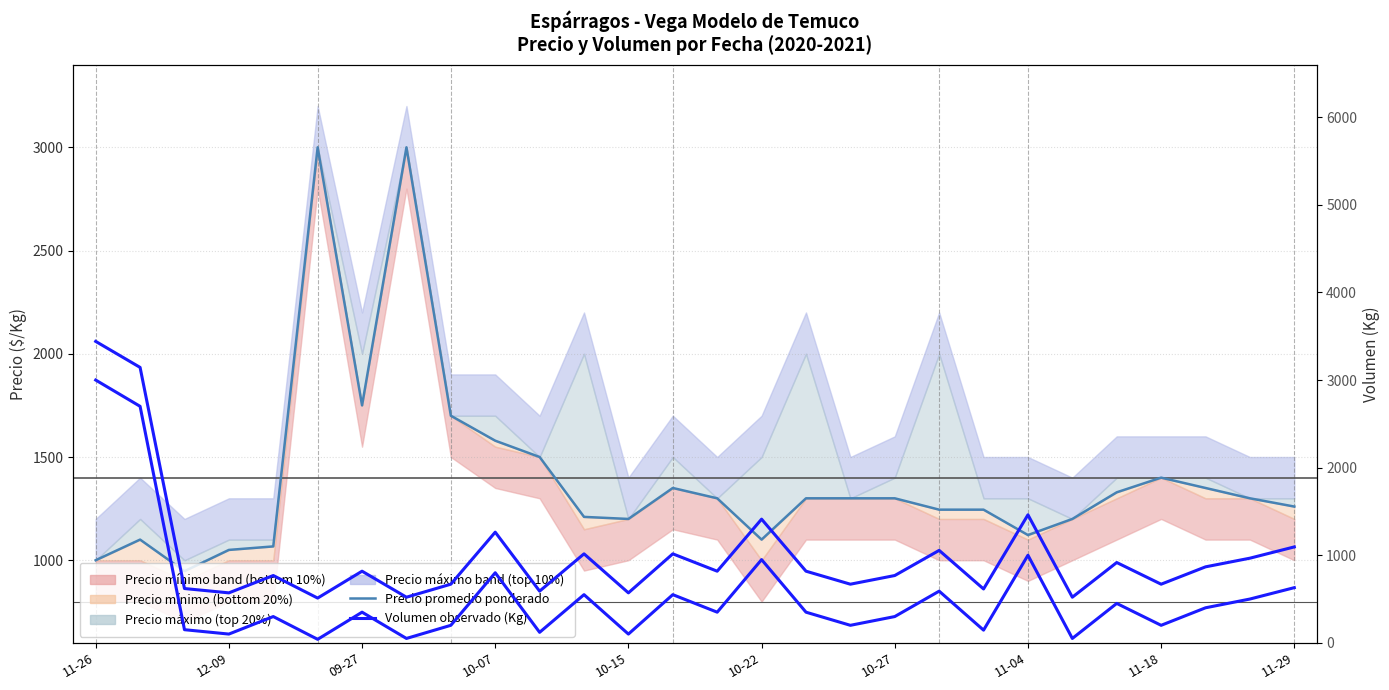

What is the minimum value for Precio promedio ponderado (mediana)?

947.0